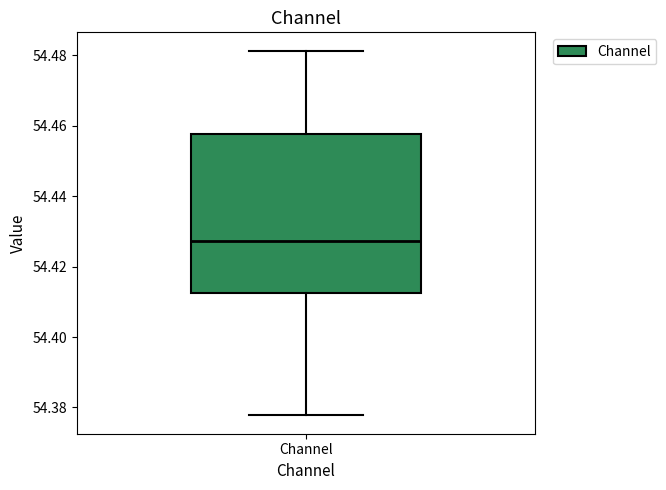

Read this box plot against the y-axis: the position of the median line, the range covered by the box, and the ends of both whiskers. The values are not printed on the chart, so give them approximately, as read against the axis.

median 54.428, box 54.412 to 54.458, whiskers 54.378 to 54.482